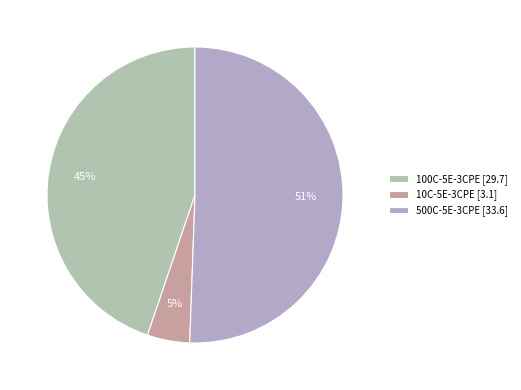

How many segments does this pie chart have?

3